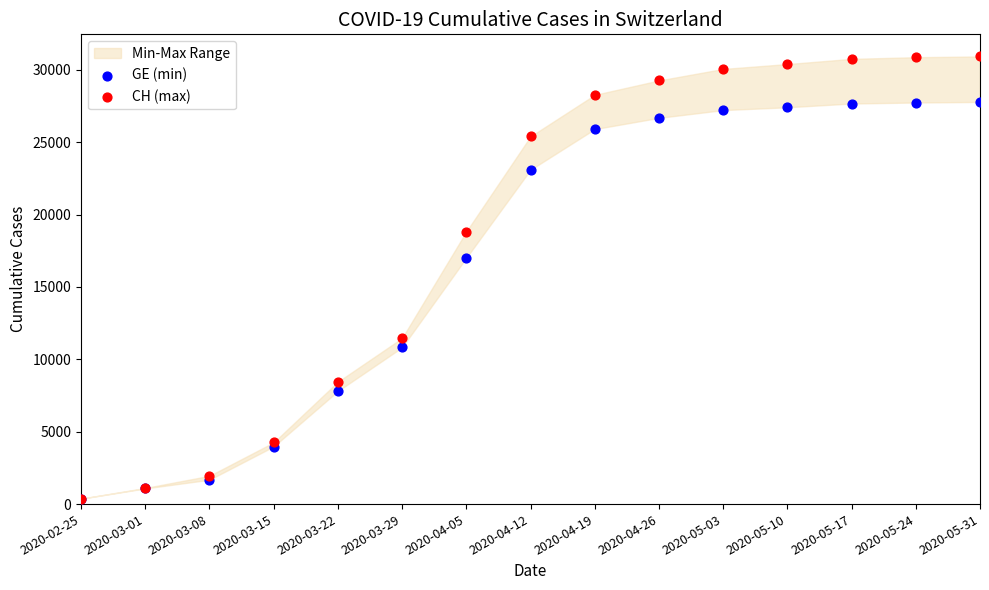

Which series reaches the maximum Y coordinate?

CH (max)